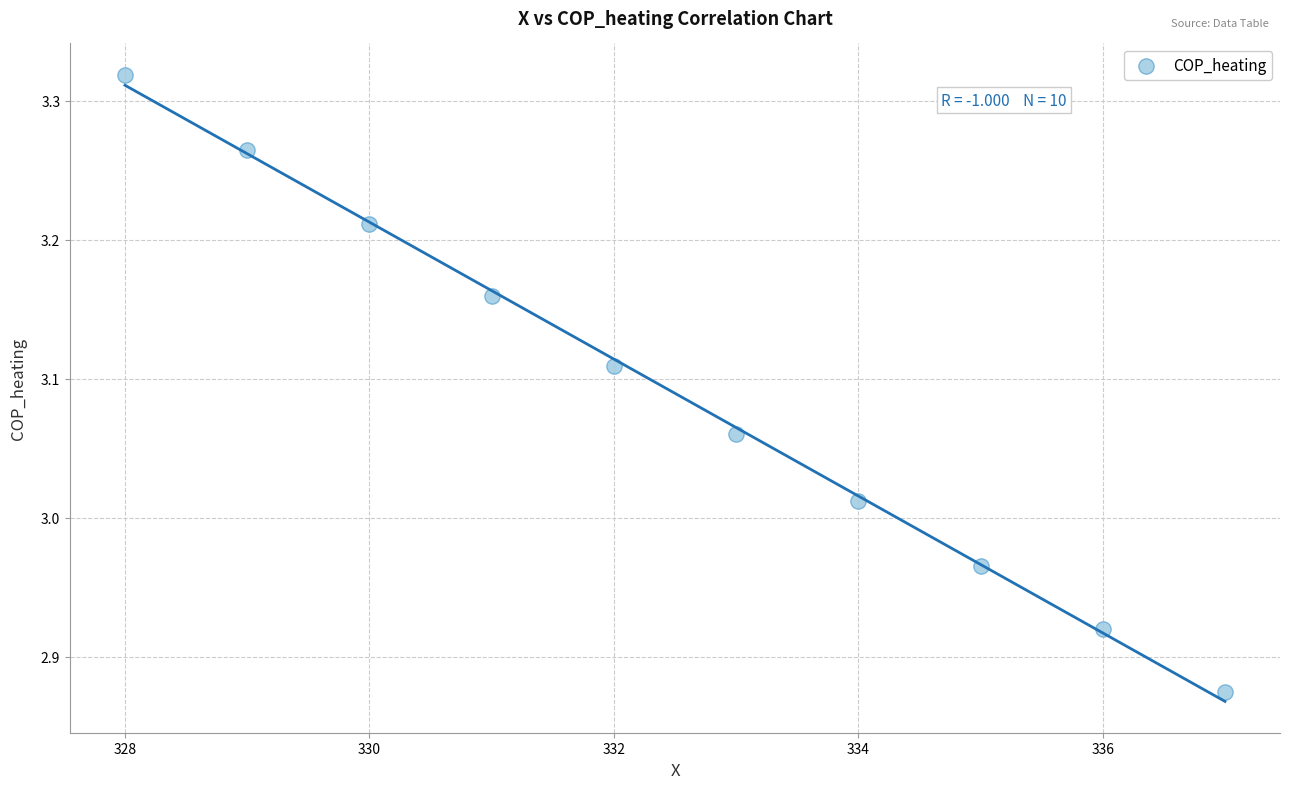

What is the average X value?

332.5